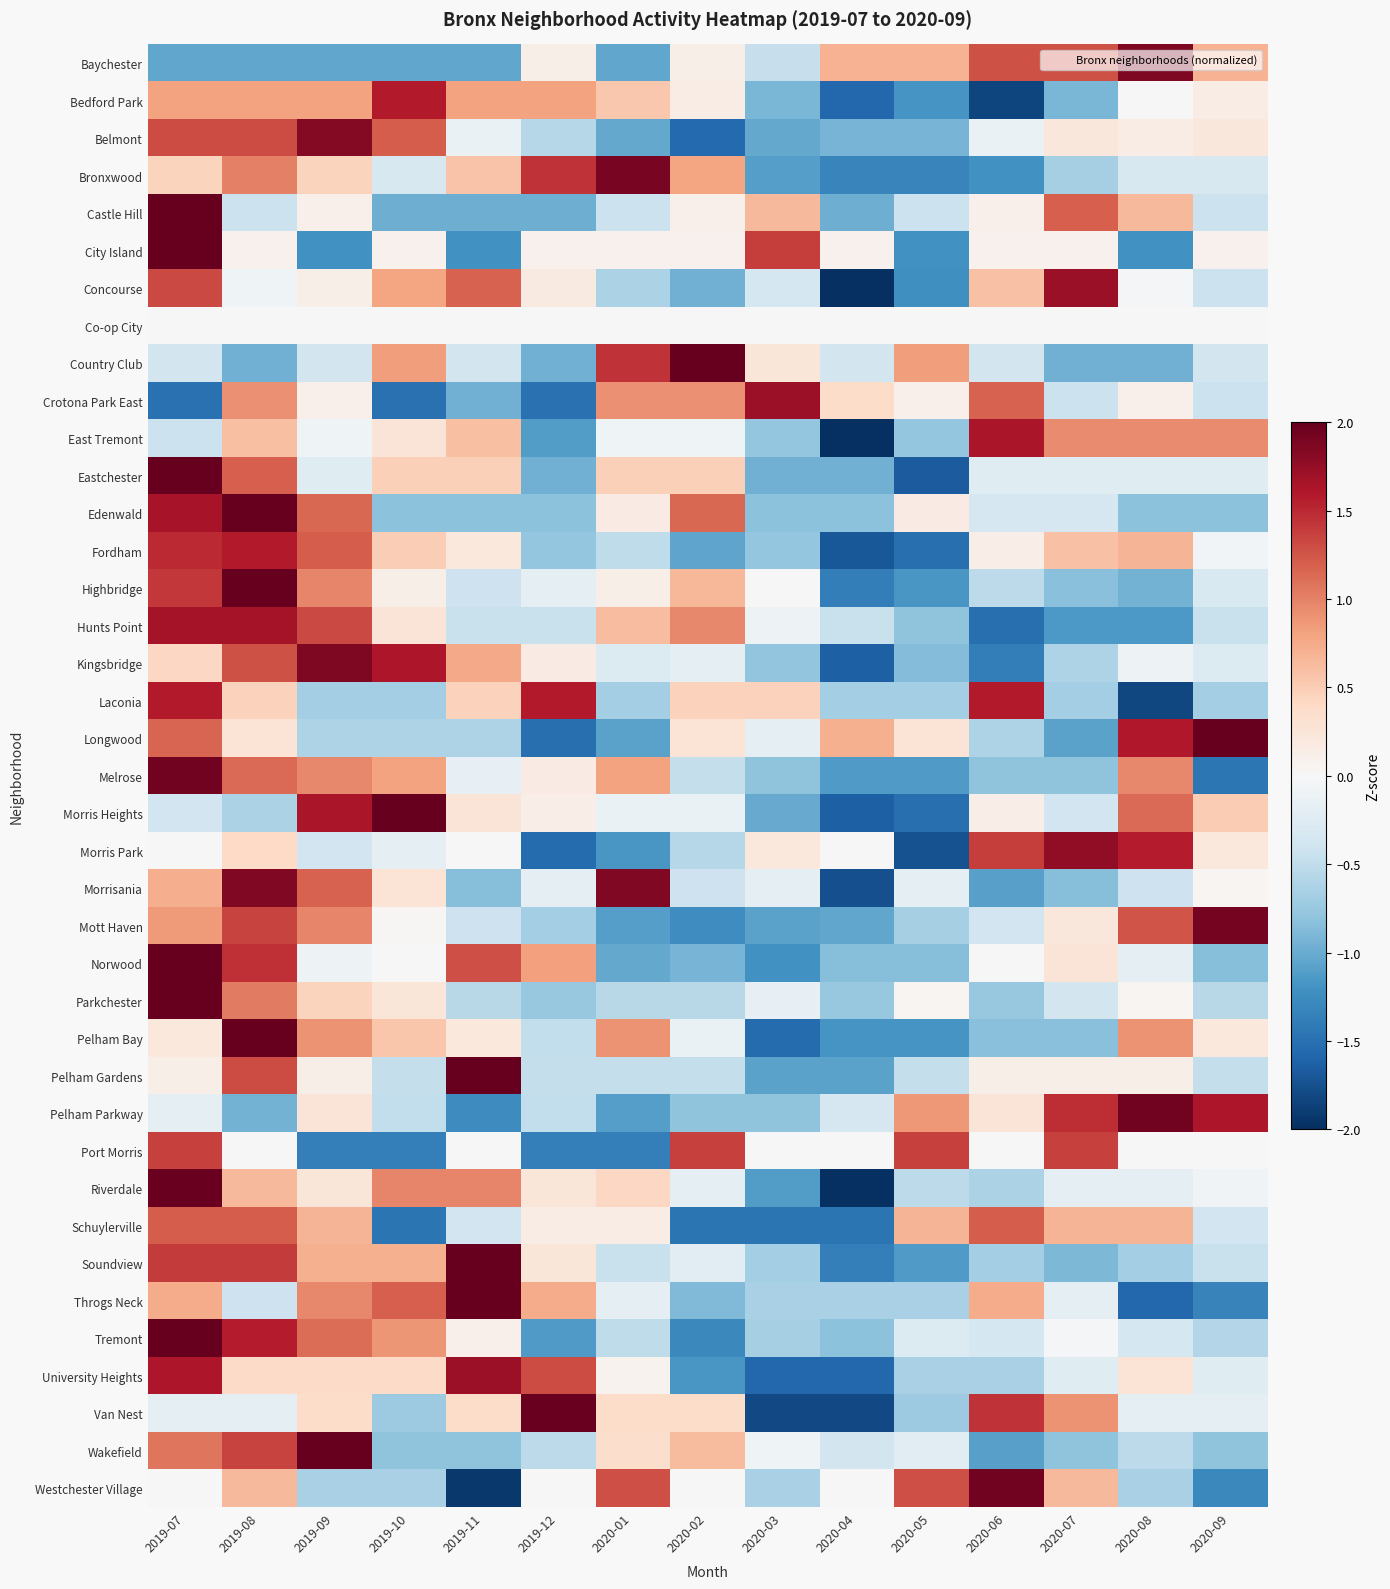

Reading left to right, extract all data points from this chart.

Baychester: 2019-07=-1.0	2019-08=-1.0	2019-09=-1.0	2019-10=-1.0	2019-11=-1.0	2019-12=0.1	2020-01=-1.0	2020-02=0.1	2020-03=-0.5	2020-04=0.7	2020-05=0.7	2020-06=1.3	2020-07=1.3	2020-08=1.9	2020-09=0.7
Bedford Park: 2019-07=0.8	2019-08=0.8	2019-09=0.8	2019-10=1.6	2019-11=0.8	2019-12=0.8	2020-01=0.5	2020-02=0.1	2020-03=-0.9	2020-04=-1.6	2020-05=-1.2	2020-06=-1.8	2020-07=-0.9	2020-08=0.0	2020-09=0.1
Belmont: 2019-07=1.3	2019-08=1.3	2019-09=1.8	2019-10=1.2	2019-11=-0.1	2019-12=-0.6	2020-01=-1.0	2020-02=-1.6	2020-03=-1.0	2020-04=-0.9	2020-05=-0.9	2020-06=-0.1	2020-07=0.2	2020-08=0.1	2020-09=0.2
Bronxwood: 2019-07=0.5	2019-08=1.0	2019-09=0.5	2019-10=-0.3	2019-11=0.6	2019-12=1.5	2020-01=1.9	2020-02=0.8	2020-03=-1.1	2020-04=-1.3	2020-05=-1.3	2020-06=-1.2	2020-07=-0.7	2020-08=-0.3	2020-09=-0.3
Castle Hill: 2019-07=2.8	2019-08=-0.4	2019-09=0.1	2019-10=-1.0	2019-11=-1.0	2019-12=-1.0	2020-01=-0.4	2020-02=0.1	2020-03=0.7	2020-04=-1.0	2020-05=-0.4	2020-06=0.1	2020-07=1.2	2020-08=0.7	2020-09=-0.4
City Island: 2019-07=2.7	2019-08=0.1	2019-09=-1.2	2019-10=0.1	2019-11=-1.2	2019-12=0.1	2020-01=0.1	2020-02=0.1	2020-03=1.4	2020-04=0.1	2020-05=-1.2	2020-06=0.1	2020-07=0.1	2020-08=-1.2	2020-09=0.1
Concourse: 2019-07=1.3	2019-08=-0.1	2019-09=0.1	2019-10=0.8	2019-11=1.2	2019-12=0.2	2020-01=-0.6	2020-02=-1.0	2020-03=-0.4	2020-04=-2.2	2020-05=-1.2	2020-06=0.6	2020-07=1.7	2020-08=-0.0	2020-09=-0.4
Co-op City: 2019-07=0.0	2019-08=0.0	2019-09=0.0	2019-10=0.0	2019-11=0.0	2019-12=0.0	2020-01=0.0	2020-02=0.0	2020-03=0.0	2020-04=0.0	2020-05=0.0	2020-06=0.0	2020-07=0.0	2020-08=0.0	2020-09=0.0
Country Club: 2019-07=-0.4	2019-08=-1.0	2019-09=-0.4	2019-10=0.8	2019-11=-0.4	2019-12=-1.0	2020-01=1.4	2020-02=2.6	2020-03=0.2	2020-04=-0.4	2020-05=0.8	2020-06=-0.4	2020-07=-1.0	2020-08=-1.0	2020-09=-0.4
Crotona Park East: 2019-07=-1.5	2019-08=0.9	2019-09=0.1	2019-10=-1.5	2019-11=-1.0	2019-12=-1.5	2020-01=0.9	2020-02=0.9	2020-03=1.7	2020-04=0.4	2020-05=0.1	2020-06=1.2	2020-07=-0.4	2020-08=0.1	2020-09=-0.4
East Tremont: 2019-07=-0.4	2019-08=0.6	2019-09=-0.1	2019-10=0.3	2019-11=0.6	2019-12=-1.1	2020-01=-0.1	2020-02=-0.1	2020-03=-0.8	2020-04=-2.5	2020-05=-0.8	2020-06=1.6	2020-07=0.9	2020-08=0.9	2020-09=0.9
Eastchester: 2019-07=2.6	2019-08=1.2	2019-09=-0.2	2019-10=0.5	2019-11=0.5	2019-12=-1.0	2020-01=0.5	2020-02=0.5	2020-03=-1.0	2020-04=-1.0	2020-05=-1.7	2020-06=-0.2	2020-07=-0.2	2020-08=-0.2	2020-09=-0.2
Edenwald: 2019-07=1.6	2019-08=2.1	2019-09=1.2	2019-10=-0.8	2019-11=-0.8	2019-12=-0.8	2020-01=0.2	2020-02=1.2	2020-03=-0.8	2020-04=-0.8	2020-05=0.2	2020-06=-0.3	2020-07=-0.3	2020-08=-0.8	2020-09=-0.8
Fordham: 2019-07=1.5	2019-08=1.6	2019-09=1.2	2019-10=0.5	2019-11=0.2	2019-12=-0.8	2020-01=-0.5	2020-02=-1.1	2020-03=-0.8	2020-04=-1.7	2020-05=-1.5	2020-06=0.1	2020-07=0.6	2020-08=0.7	2020-09=-0.1
Highbridge: 2019-07=1.4	2019-08=2.5	2019-09=1.0	2019-10=0.1	2019-11=-0.4	2019-12=-0.2	2020-01=0.1	2020-02=0.7	2020-03=0.0	2020-04=-1.4	2020-05=-1.2	2020-06=-0.5	2020-07=-0.8	2020-08=-1.0	2020-09=-0.3
Hunts Point: 2019-07=1.7	2019-08=1.7	2019-09=1.3	2019-10=0.3	2019-11=-0.4	2019-12=-0.4	2020-01=0.6	2020-02=1.0	2020-03=-0.1	2020-04=-0.4	2020-05=-0.8	2020-06=-1.5	2020-07=-1.2	2020-08=-1.2	2020-09=-0.4
Kingsbridge: 2019-07=0.4	2019-08=1.3	2019-09=1.9	2019-10=1.6	2019-11=0.8	2019-12=0.2	2020-01=-0.3	2020-02=-0.2	2020-03=-0.8	2020-04=-1.6	2020-05=-0.9	2020-06=-1.4	2020-07=-0.6	2020-08=-0.1	2020-09=-0.3
Laconia: 2019-07=1.6	2019-08=0.5	2019-09=-0.7	2019-10=-0.7	2019-11=0.5	2019-12=1.6	2020-01=-0.7	2020-02=0.5	2020-03=0.5	2020-04=-0.7	2020-05=-0.7	2020-06=1.6	2020-07=-0.7	2020-08=-1.8	2020-09=-0.7
Longwood: 2019-07=1.2	2019-08=0.3	2019-09=-0.6	2019-10=-0.6	2019-11=-0.6	2019-12=-1.5	2020-01=-1.1	2020-02=0.3	2020-03=-0.2	2020-04=0.7	2020-05=0.3	2020-06=-0.6	2020-07=-1.1	2020-08=1.6	2020-09=2.0
Melrose: 2019-07=1.9	2019-08=1.1	2019-09=1.0	2019-10=0.8	2019-11=-0.2	2019-12=0.2	2020-01=0.8	2020-02=-0.5	2020-03=-0.8	2020-04=-1.1	2020-05=-1.1	2020-06=-0.8	2020-07=-0.8	2020-08=1.0	2020-09=-1.4
Morris Heights: 2019-07=-0.4	2019-08=-0.6	2019-09=1.6	2019-10=2.0	2019-11=0.3	2019-12=0.1	2020-01=-0.1	2020-02=-0.1	2020-03=-1.0	2020-04=-1.6	2020-05=-1.5	2020-06=0.1	2020-07=-0.4	2020-08=1.1	2020-09=0.5
Morris Park: 2019-07=0.0	2019-08=0.4	2019-09=-0.4	2019-10=-0.2	2019-11=0.0	2019-12=-1.5	2020-01=-1.2	2020-02=-0.6	2020-03=0.2	2020-04=0.0	2020-05=-1.7	2020-06=1.4	2020-07=1.8	2020-08=1.6	2020-09=0.2
Morrisania: 2019-07=0.7	2019-08=1.9	2019-09=1.2	2019-10=0.3	2019-11=-0.9	2019-12=-0.2	2020-01=1.9	2020-02=-0.4	2020-03=-0.2	2020-04=-1.8	2020-05=-0.2	2020-06=-1.1	2020-07=-0.9	2020-08=-0.4	2020-09=0.0
Mott Haven: 2019-07=0.8	2019-08=1.4	2019-09=1.0	2019-10=0.0	2019-11=-0.4	2019-12=-0.7	2020-01=-1.1	2020-02=-1.2	2020-03=-1.1	2020-04=-1.0	2020-05=-0.7	2020-06=-0.4	2020-07=0.2	2020-08=1.3	2020-09=1.9
Norwood: 2019-07=2.2	2019-08=1.5	2019-09=-0.1	2019-10=-0.0	2019-11=1.3	2019-12=0.8	2020-01=-1.0	2020-02=-0.9	2020-03=-1.2	2020-04=-0.8	2020-05=-0.8	2020-06=-0.0	2020-07=0.3	2020-08=-0.2	2020-09=-0.8
Parkchester: 2019-07=3.2	2019-08=1.0	2019-09=0.4	2019-10=0.2	2019-11=-0.6	2019-12=-0.8	2020-01=-0.6	2020-02=-0.6	2020-03=-0.2	2020-04=-0.8	2020-05=0.0	2020-06=-0.8	2020-07=-0.4	2020-08=0.0	2020-09=-0.6
Pelham Bay: 2019-07=0.2	2019-08=2.3	2019-09=0.9	2019-10=0.6	2019-11=0.2	2019-12=-0.5	2020-01=0.9	2020-02=-0.1	2020-03=-1.5	2020-04=-1.2	2020-05=-1.2	2020-06=-0.8	2020-07=-0.8	2020-08=0.9	2020-09=0.2
Pelham Gardens: 2019-07=0.1	2019-08=1.3	2019-09=0.1	2019-10=-0.5	2019-11=3.1	2019-12=-0.5	2020-01=-0.5	2020-02=-0.5	2020-03=-1.1	2020-04=-1.1	2020-05=-0.5	2020-06=0.1	2020-07=0.1	2020-08=0.1	2020-09=-0.5
Pelham Parkway: 2019-07=-0.2	2019-08=-0.9	2019-09=0.3	2019-10=-0.5	2019-11=-1.3	2019-12=-0.5	2020-01=-1.1	2020-02=-0.8	2020-03=-0.8	2020-04=-0.3	2020-05=0.9	2020-06=0.3	2020-07=1.5	2020-08=1.9	2020-09=1.6
Port Morris: 2019-07=1.4	2019-08=0.0	2019-09=-1.4	2019-10=-1.4	2019-11=0.0	2019-12=-1.4	2020-01=-1.4	2020-02=1.4	2020-03=0.0	2020-04=0.0	2020-05=1.4	2020-06=0.0	2020-07=1.4	2020-08=0.0	2020-09=0.0
Riverdale: 2019-07=2.0	2019-08=0.7	2019-09=0.2	2019-10=1.0	2019-11=1.0	2019-12=0.2	2020-01=0.4	2020-02=-0.2	2020-03=-1.1	2020-04=-2.5	2020-05=-0.5	2020-06=-0.6	2020-07=-0.2	2020-08=-0.2	2020-09=-0.1
Schuylerville: 2019-07=1.2	2019-08=1.2	2019-09=0.7	2019-10=-1.5	2019-11=-0.4	2019-12=0.1	2020-01=0.1	2020-02=-1.5	2020-03=-1.5	2020-04=-1.5	2020-05=0.7	2020-06=1.2	2020-07=0.7	2020-08=0.7	2020-09=-0.4
Soundview: 2019-07=1.4	2019-08=1.4	2019-09=0.7	2019-10=0.7	2019-11=2.1	2019-12=0.2	2020-01=-0.4	2020-02=-0.2	2020-03=-0.7	2020-04=-1.4	2020-05=-1.1	2020-06=-0.7	2020-07=-0.9	2020-08=-0.7	2020-09=-0.4
Throgs Neck: 2019-07=0.7	2019-08=-0.4	2019-09=1.0	2019-10=1.2	2019-11=2.1	2019-12=0.7	2020-01=-0.2	2020-02=-0.9	2020-03=-0.6	2020-04=-0.6	2020-05=-0.6	2020-06=0.7	2020-07=-0.2	2020-08=-1.6	2020-09=-1.3
Tremont: 2019-07=2.3	2019-08=1.6	2019-09=1.1	2019-10=0.9	2019-11=0.1	2019-12=-1.1	2020-01=-0.5	2020-02=-1.3	2020-03=-0.7	2020-04=-0.8	2020-05=-0.3	2020-06=-0.4	2020-07=-0.0	2020-08=-0.4	2020-09=-0.6
University Heights: 2019-07=1.6	2019-08=0.4	2019-09=0.4	2019-10=0.4	2019-11=1.7	2019-12=1.3	2020-01=0.1	2020-02=-1.2	2020-03=-1.6	2020-04=-1.6	2020-05=-0.7	2020-06=-0.7	2020-07=-0.2	2020-08=0.3	2020-09=-0.2
Van Nest: 2019-07=-0.2	2019-08=-0.2	2019-09=0.4	2019-10=-0.7	2019-11=0.4	2019-12=2.0	2020-01=0.4	2020-02=0.4	2020-03=-1.8	2020-04=-1.8	2020-05=-0.7	2020-06=1.4	2020-07=0.9	2020-08=-0.2	2020-09=-0.2
Wakefield: 2019-07=1.1	2019-08=1.4	2019-09=2.6	2019-10=-0.8	2019-11=-0.8	2019-12=-0.5	2020-01=0.3	2020-02=0.6	2020-03=-0.1	2020-04=-0.4	2020-05=-0.2	2020-06=-1.1	2020-07=-0.8	2020-08=-0.5	2020-09=-0.8
Westchester Village: 2019-07=0.0	2019-08=0.6	2019-09=-0.6	2019-10=-0.6	2019-11=-1.9	2019-12=0.0	2020-01=1.3	2020-02=0.0	2020-03=-0.6	2020-04=0.0	2020-05=1.3	2020-06=1.9	2020-07=0.6	2020-08=-0.6	2020-09=-1.3